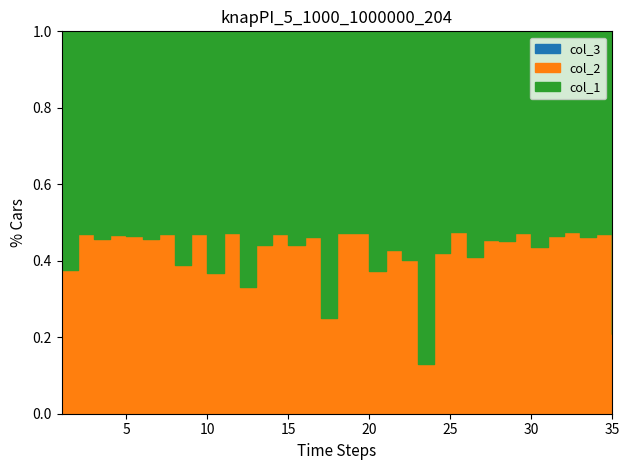

True or false: col_3 and col_2 intersect in this chart.

False